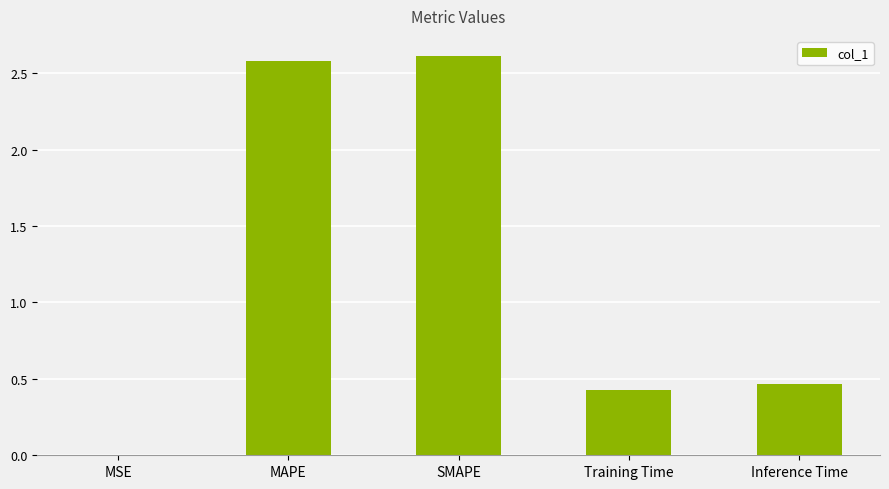

The value at Training Time is 0.7. True or false?

False